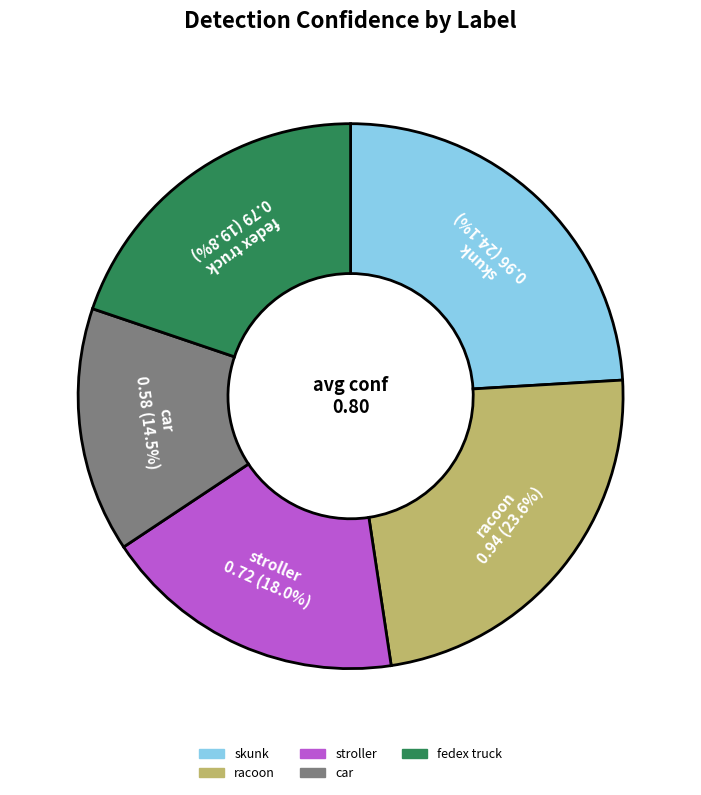

Rank the categories by value from lowest to highest.

car, stroller, fedex truck, racoon, skunk